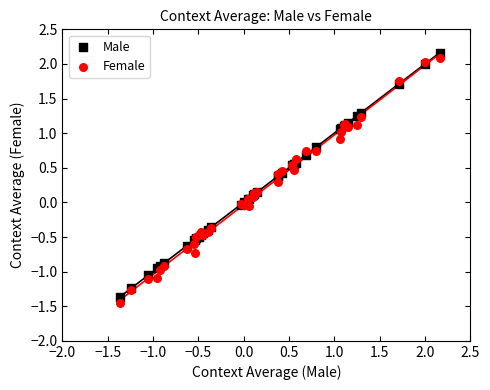

Which series reaches the minimum Y coordinate?

Female